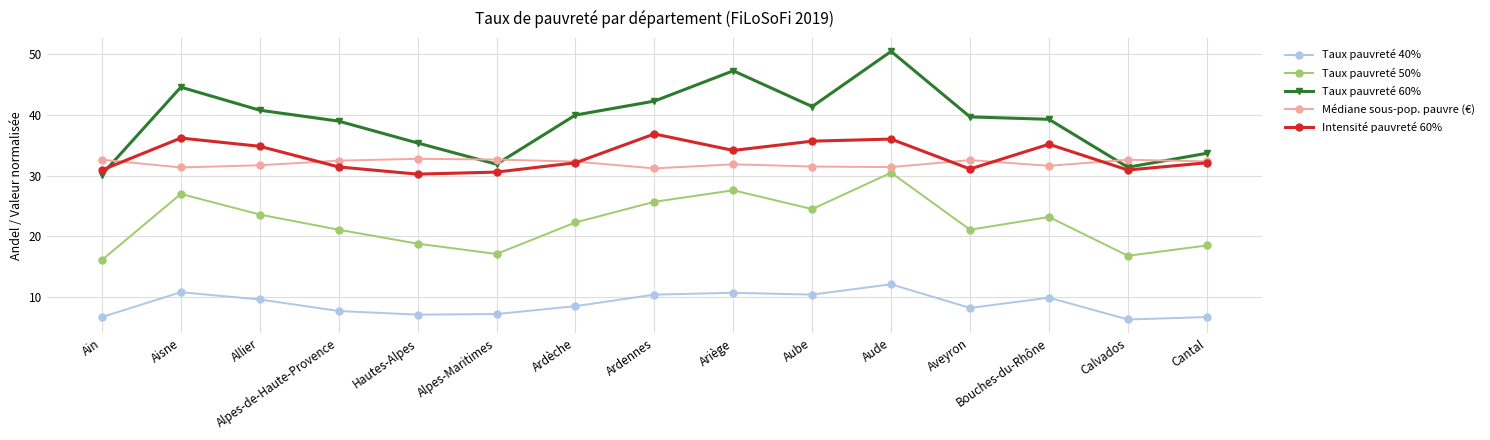

Which category has the highest value in the Taux pauvreté 50% series?

Aude